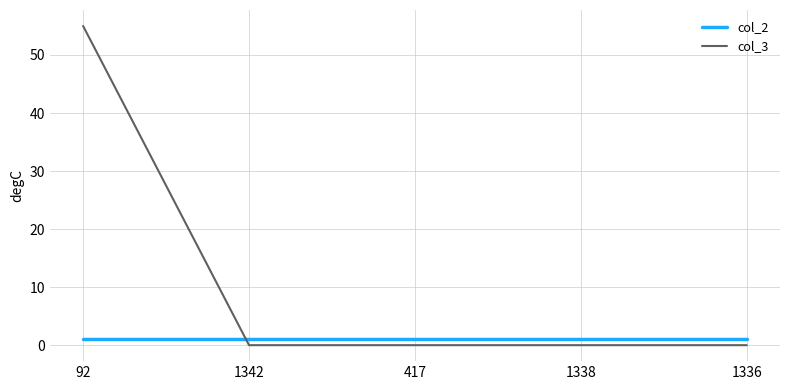

How many distinct data groups are displayed?

2